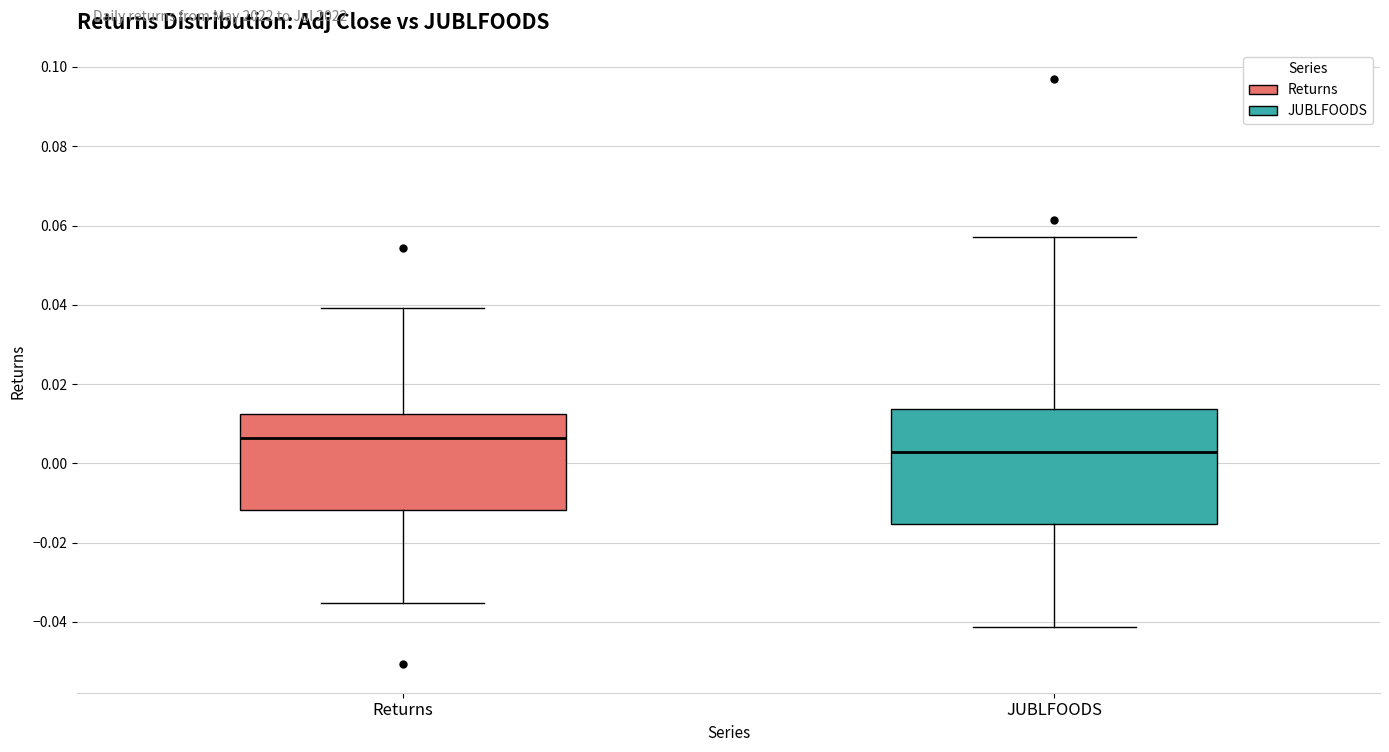

Where is the upper edge of the box for JUBLFOODS on the y-axis? The values are not printed on the chart, so give them approximately, as read against the axis.

0.014